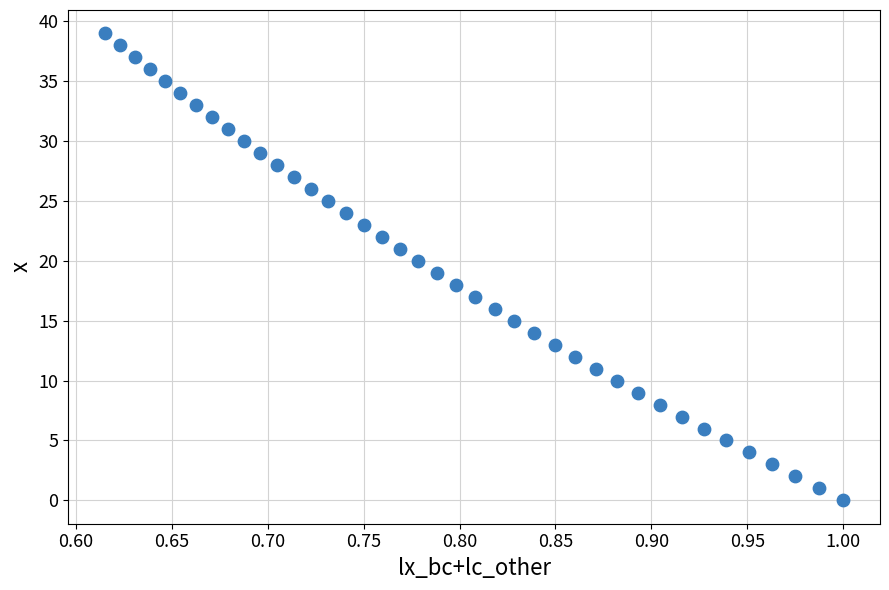

What is the range of Y values (max minus min)?

39